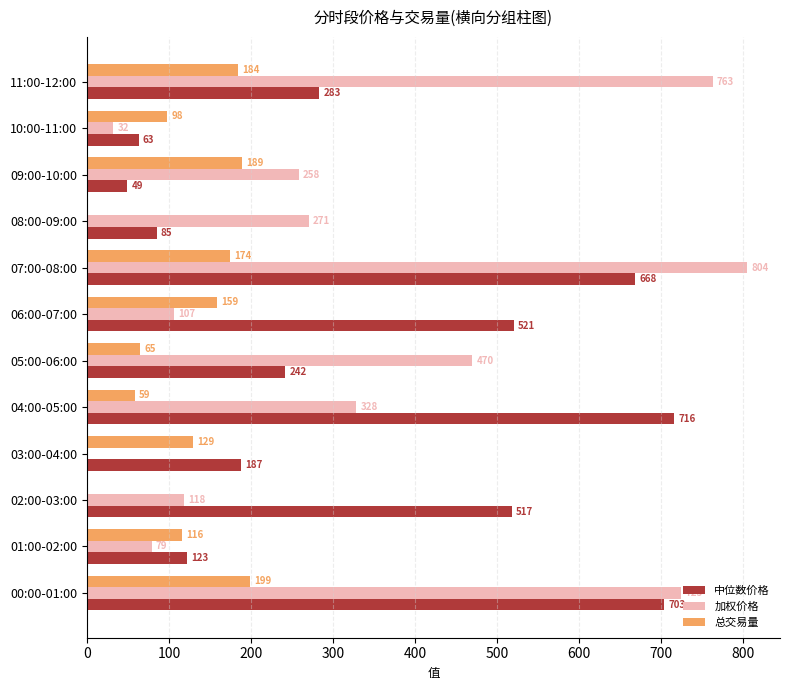

The 总交易量 series shows 199.2 at 00:00-01:00. True or false?

True